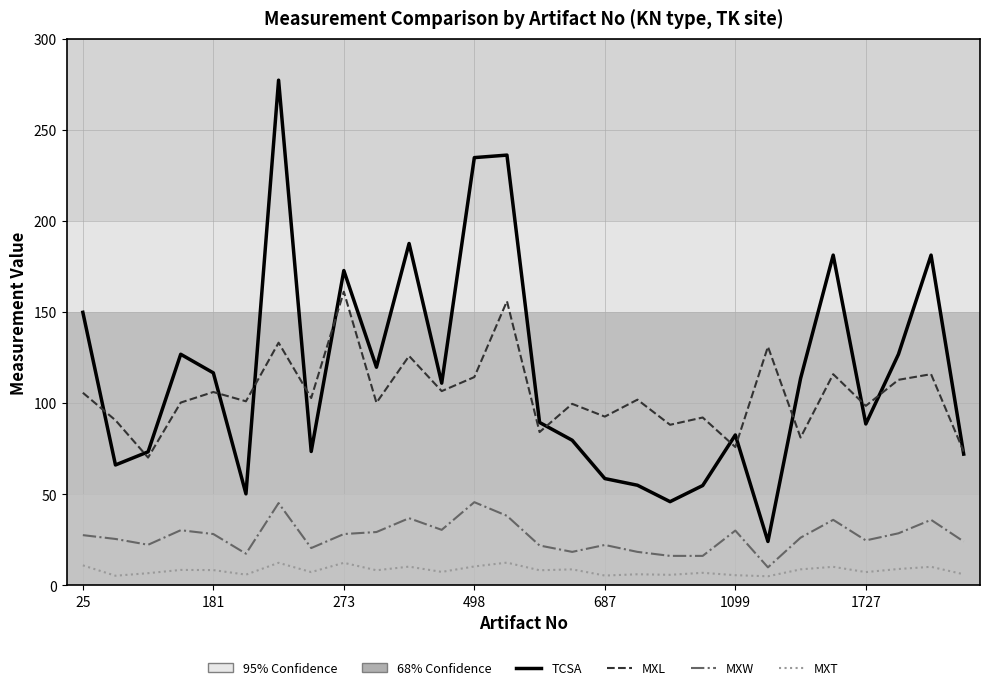

True or false: MXT has more than 0 interior local peaks.

True